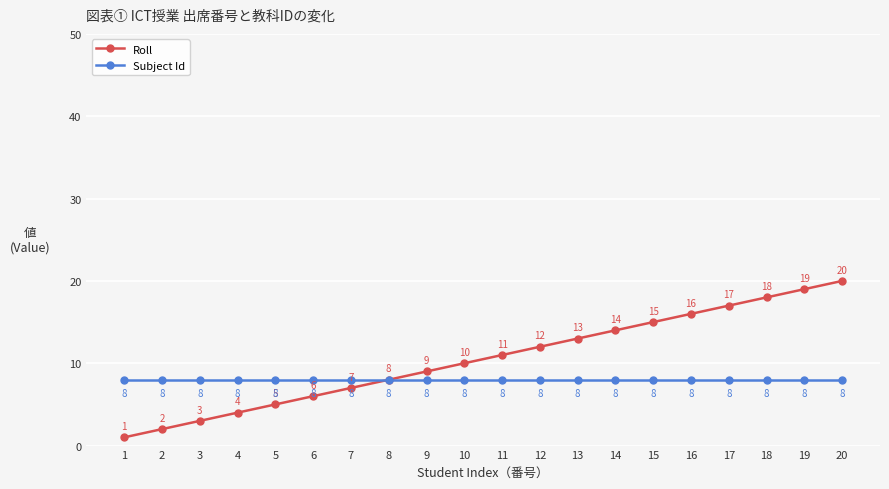

Reading left to right, transcribe all the data shown in this chart.

Roll: 1	2	3	4	5	6	7	8	9	10	11	12	13	14	15	16	17	18	19	20
Subject Id: 8	8	8	8	8	8	8	8	8	8	8	8	8	8	8	8	8	8	8	8